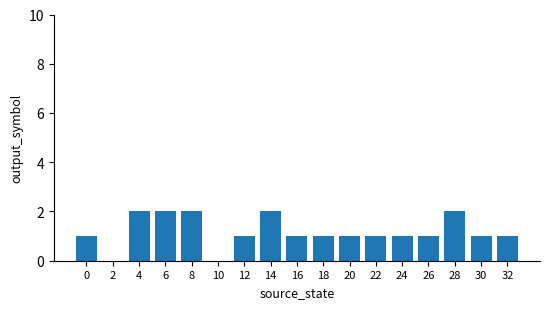

The chart shows a value of 1 at 8. True or false?

False